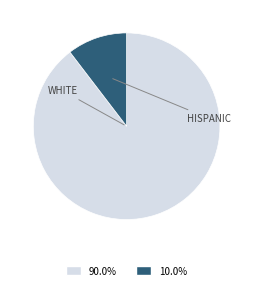

Is there any slice that represents more than half of the pie?

Yes